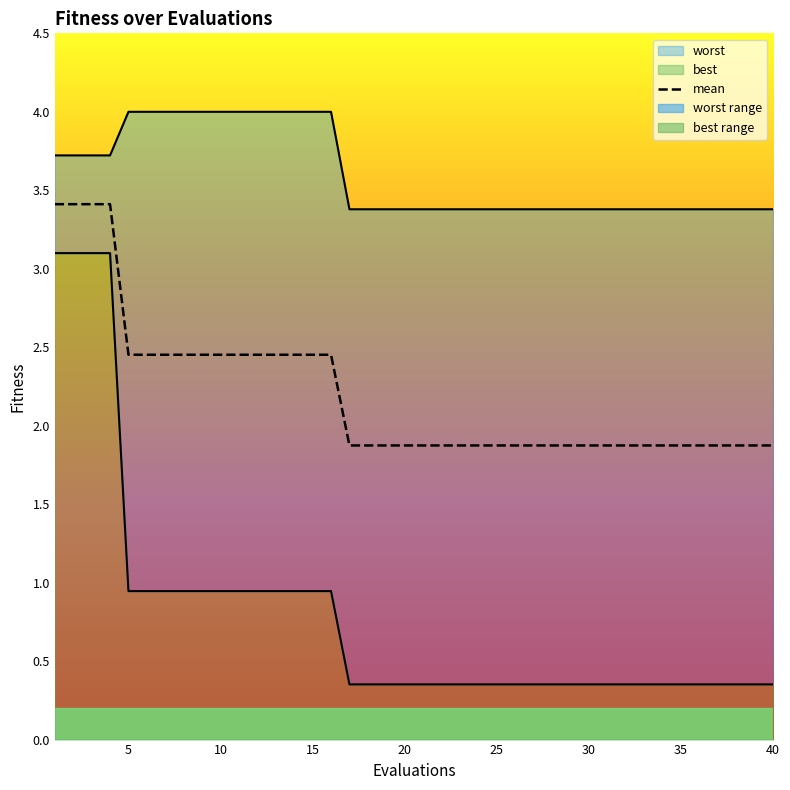

What is the highest value of the mean series?

3.4